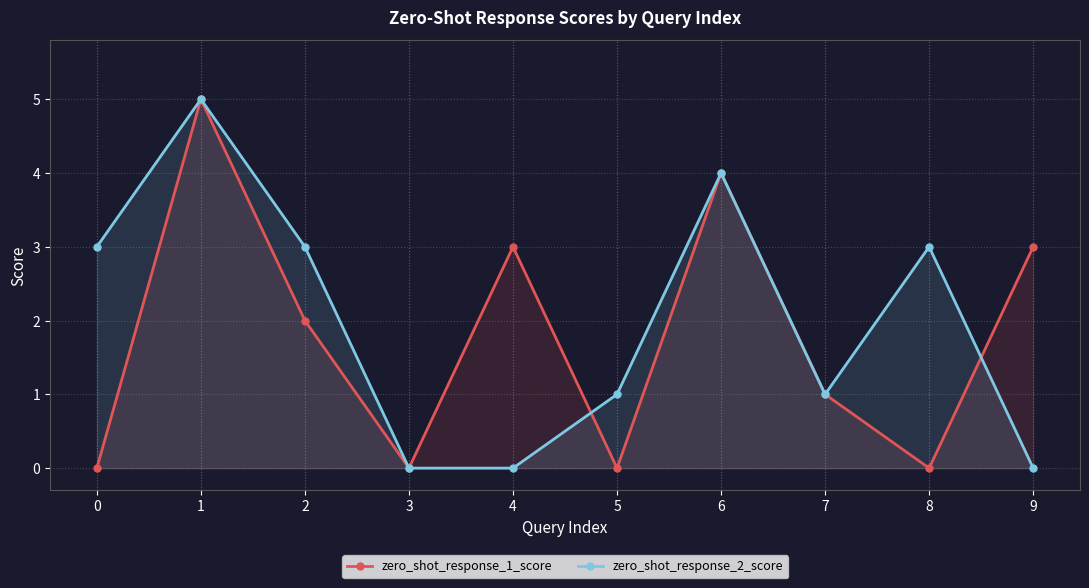

True or false: zero_shot_response_1_score and zero_shot_response_2_score intersect in this chart.

True